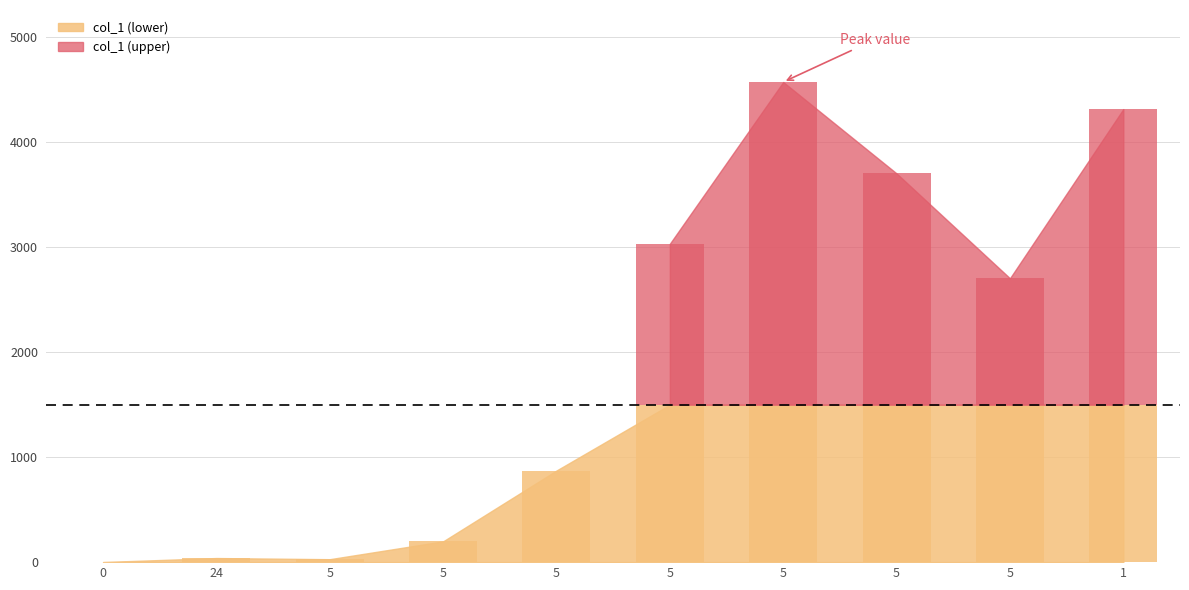

What is the label of the 4th bar from the right?

5